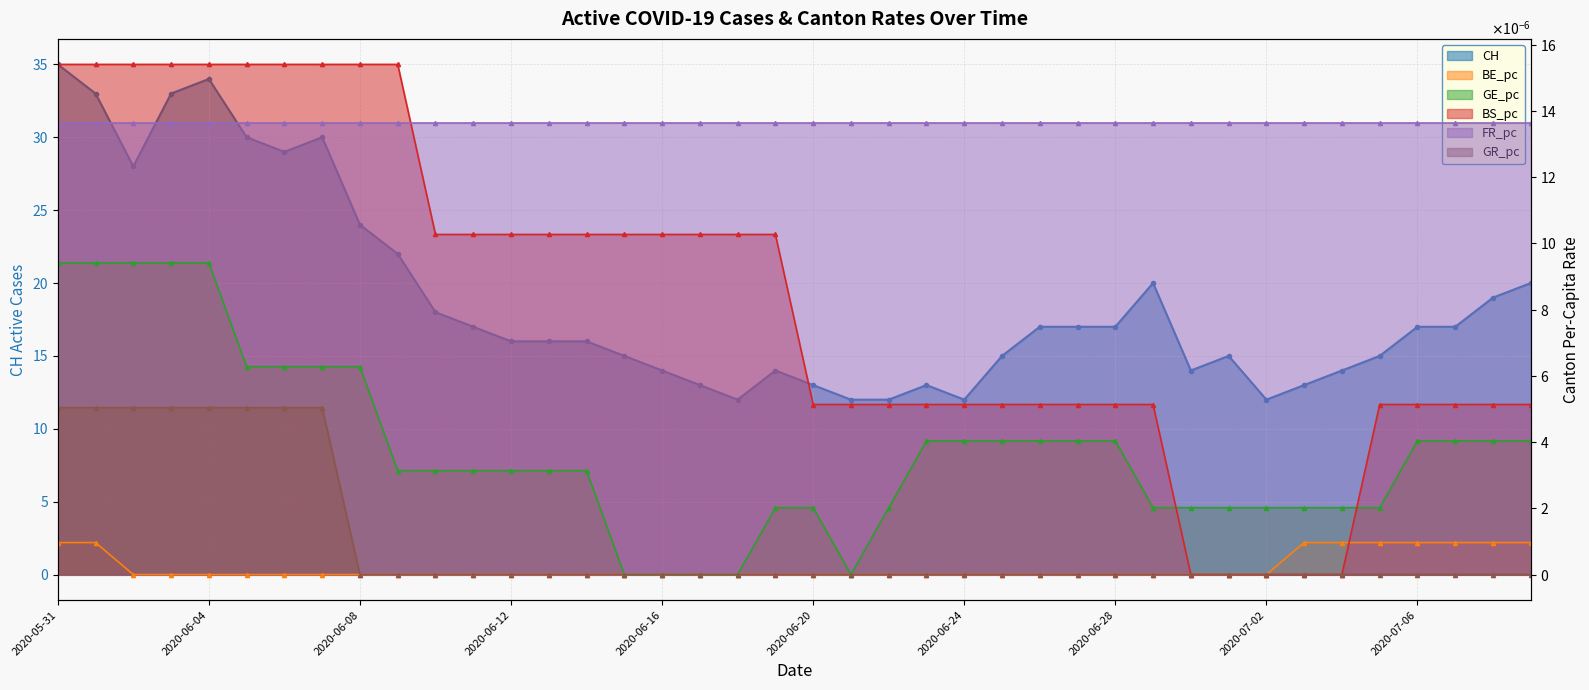

What is the total value across all series at 2020-06-27?

17.0